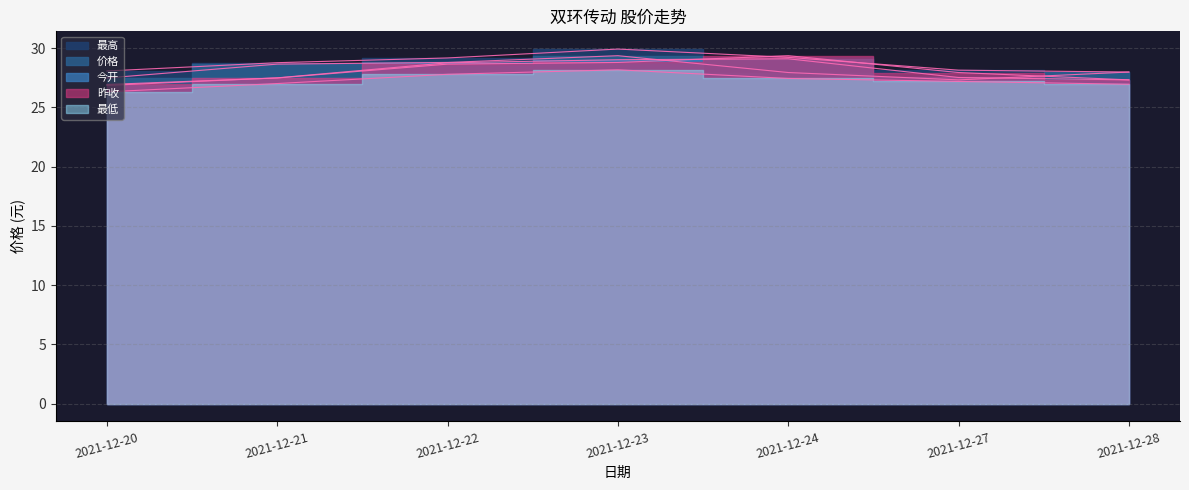

Which series changed the most between 2021-12-21 and 2021-12-27?

价格